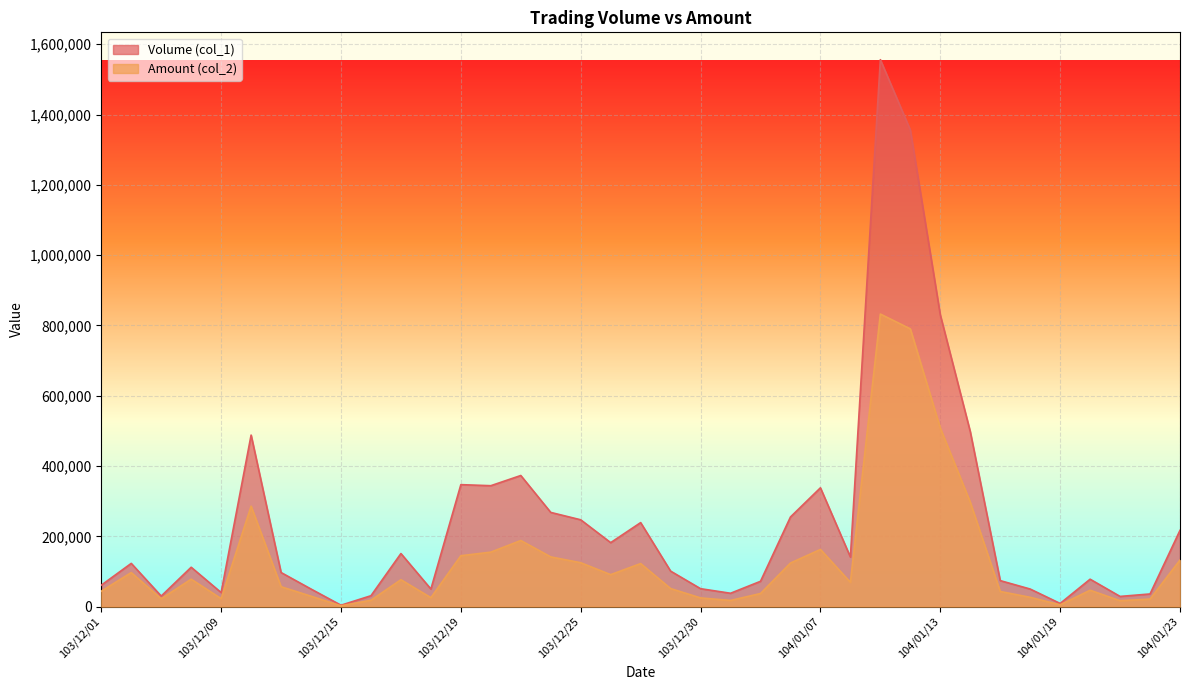

Which series has the largest total across all categories?

Volume (col_1)